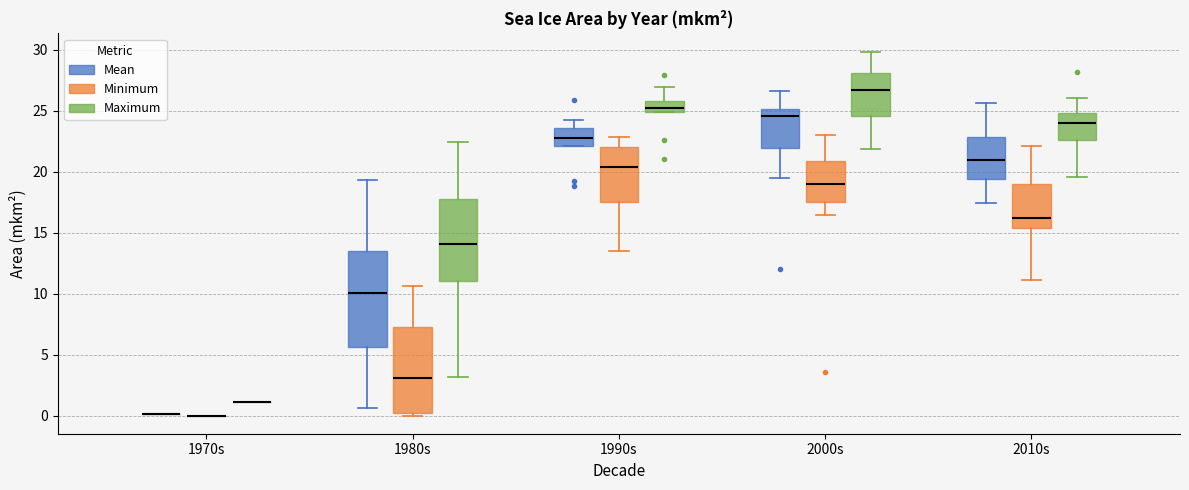

Comparing the boxes themselves (not the whiskers), which one is the tallest?

1980s (Mean)